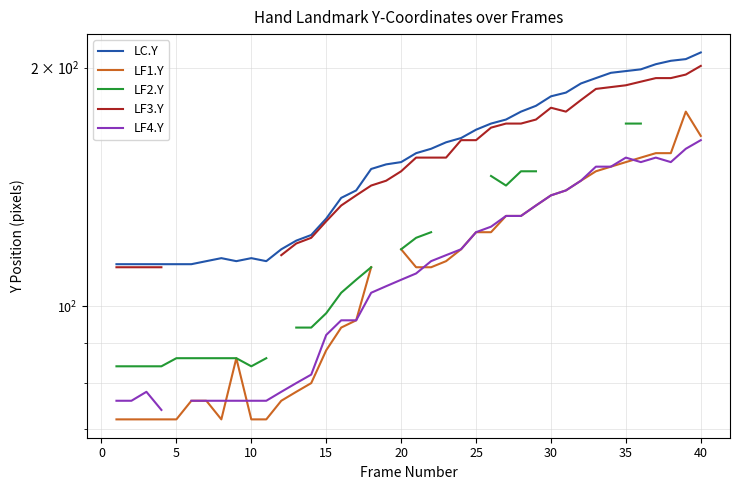

How many values in the LF1.Y series exceed 112?

19